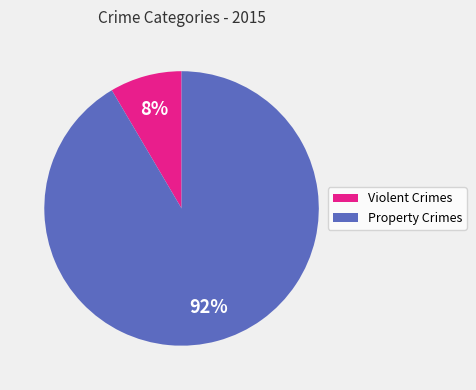

Count the number of slices in the pie.

2